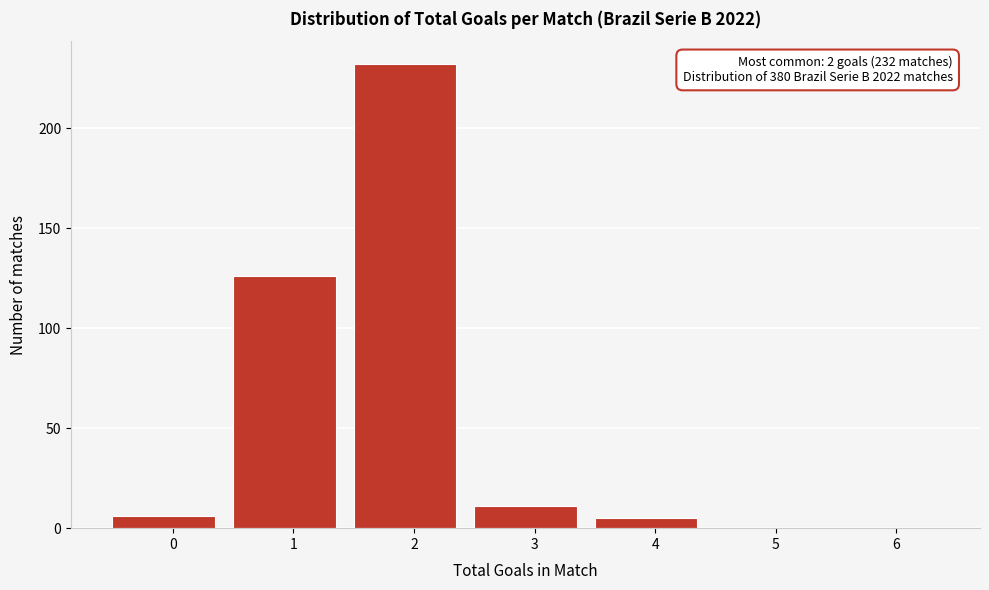

Reading right to left, transcribe all the data shown in this chart.

6=0	5=0	4=5	3=11	2=232	1=126	0=6